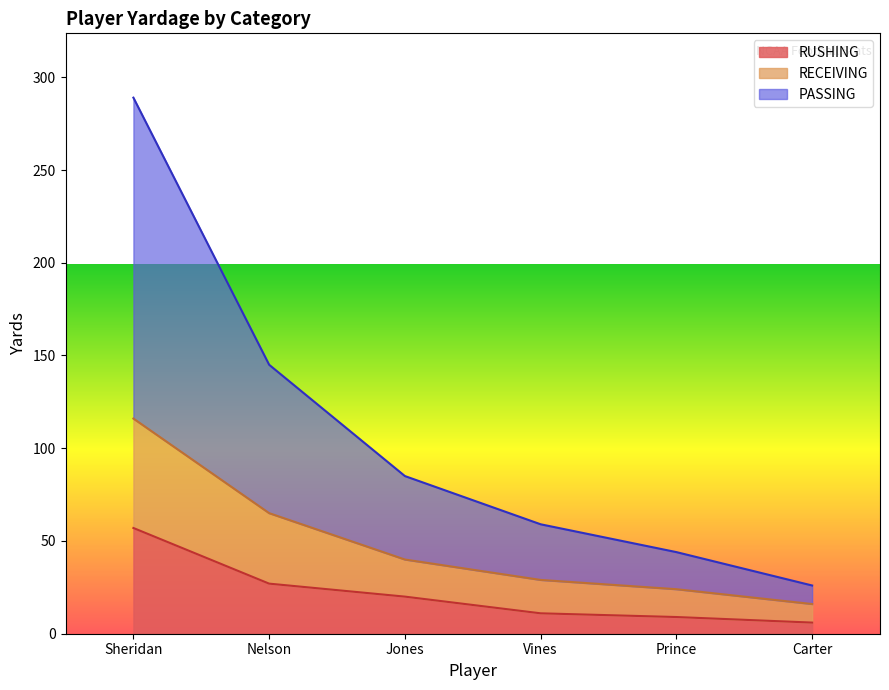

What is the difference between the highest and lowest values at Vines?

48